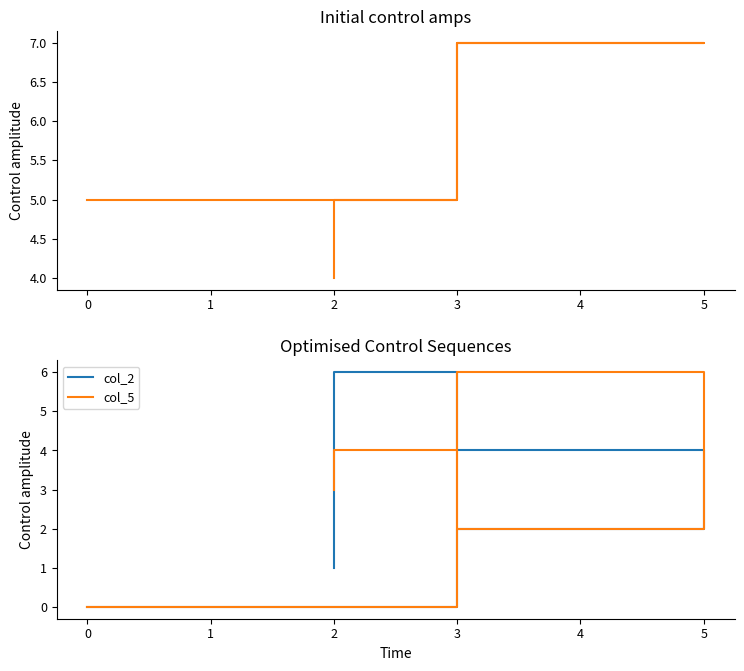

Is this an area chart (filled region under the line)?

No